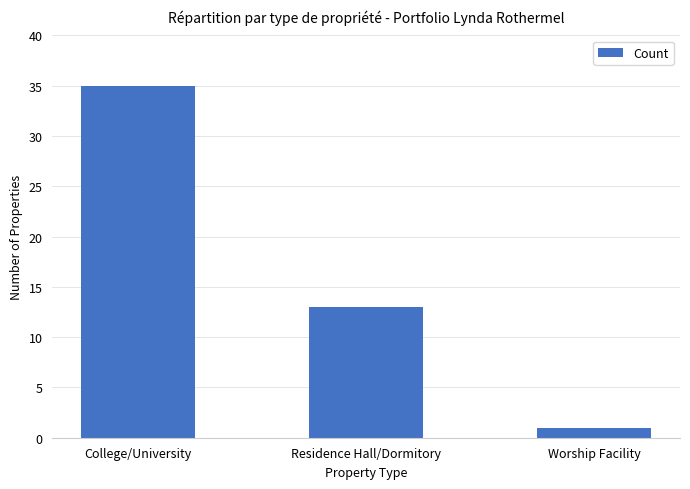

What is the approximate value at Residence Hall/Dormitory, to the nearest 5?

15